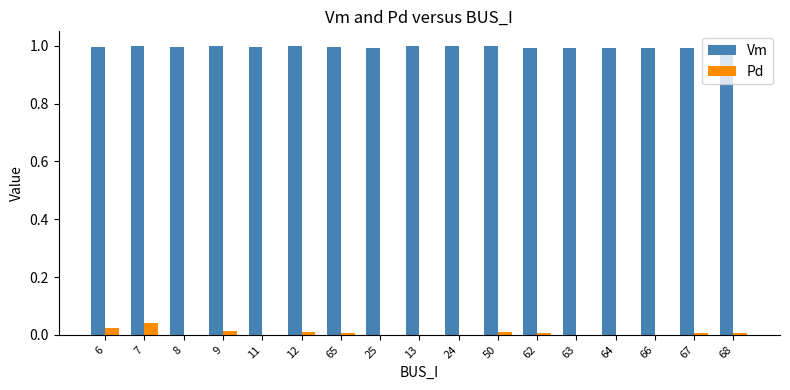

True or false: Vm has a value of 1.0 at 25.

True